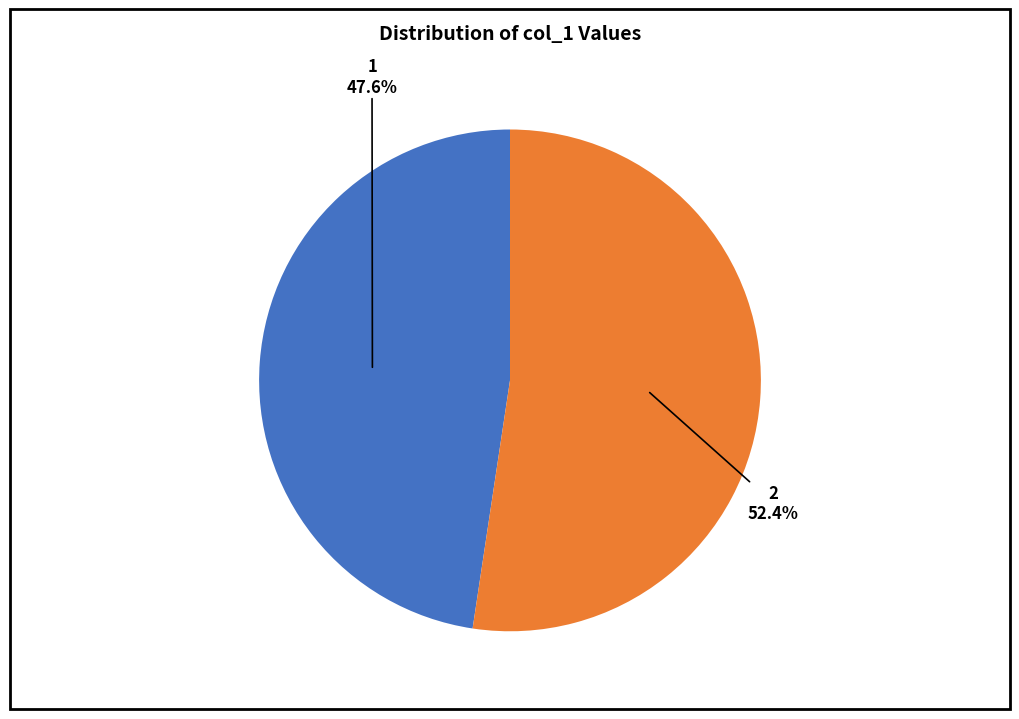

Is there any slice that represents more than half of the pie?

Yes